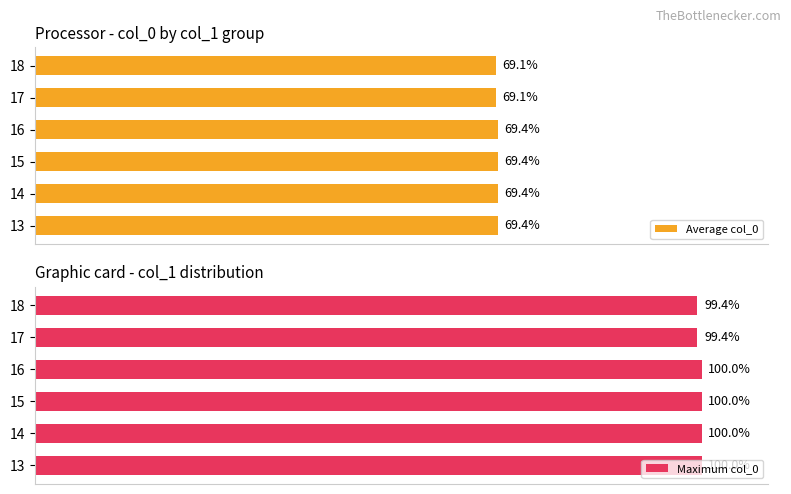

What is the sum of all Maximum col_0 values?

598.7